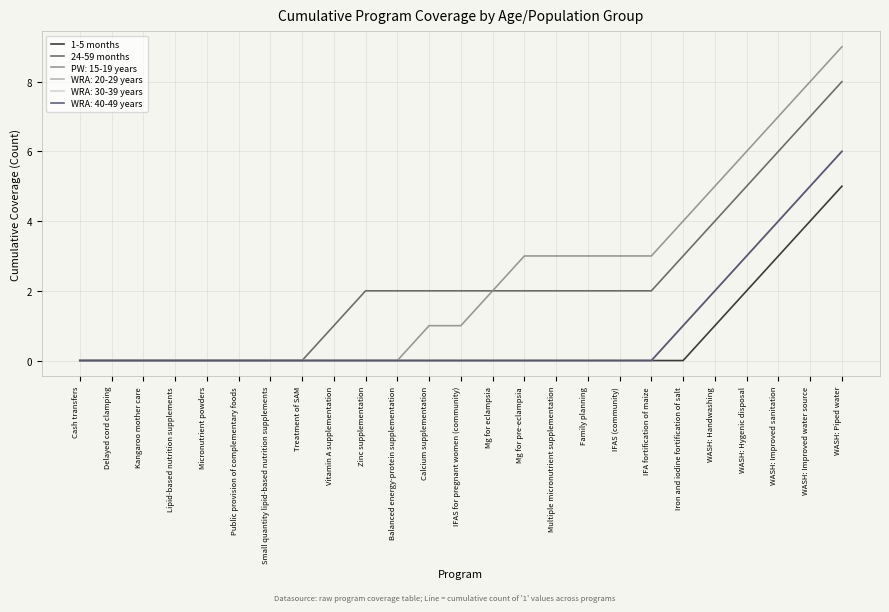

What is the difference between the maximum and second lowest values in the 1-5 months series?

5